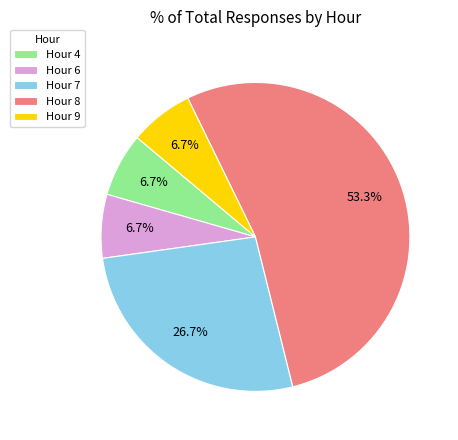

What is the ratio of the value at Hour 8 to the value at Hour 9?

8.0